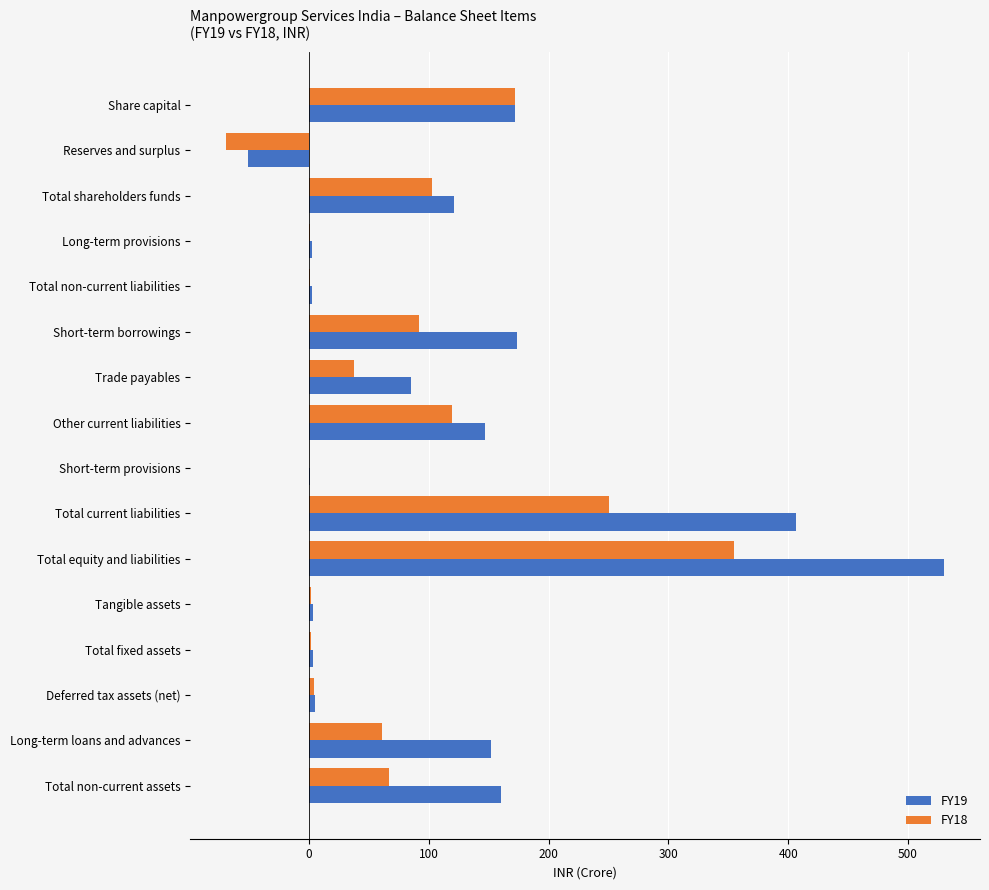

Which series has the largest total across all categories?

FY19